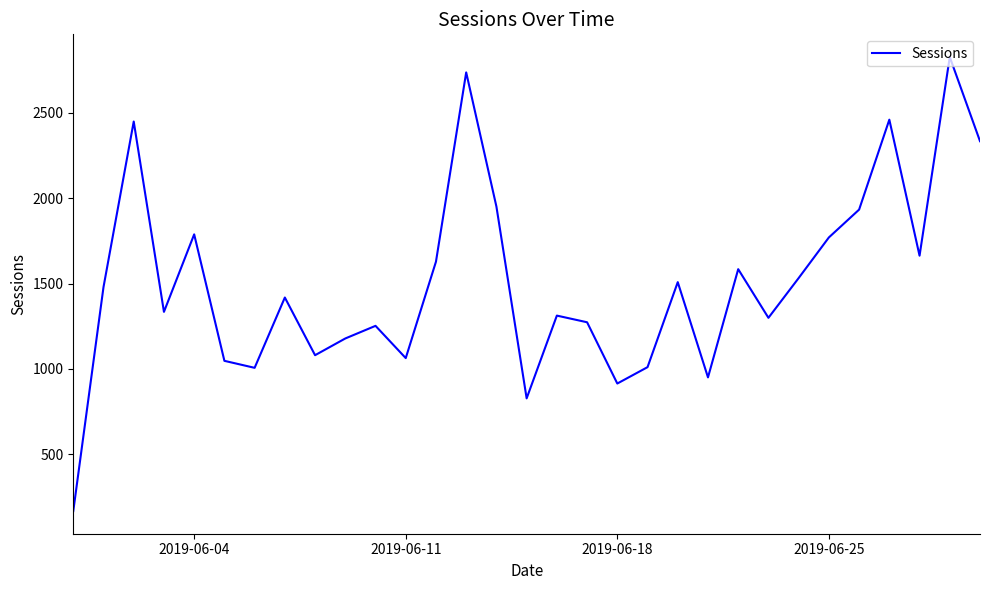

What is the sum of all values?

46773